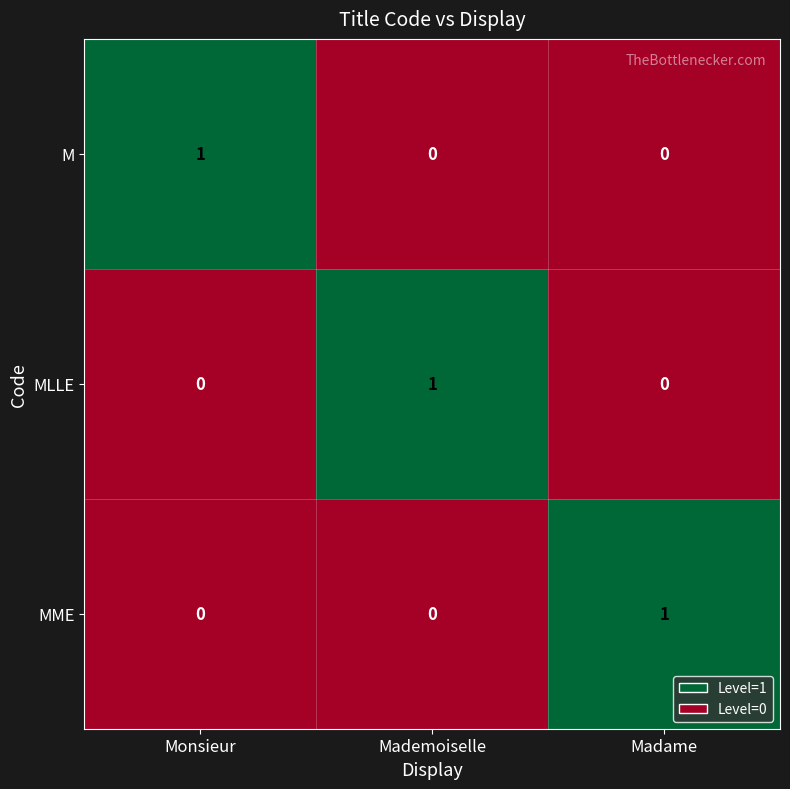

How many M values are between 0 and 1?

3